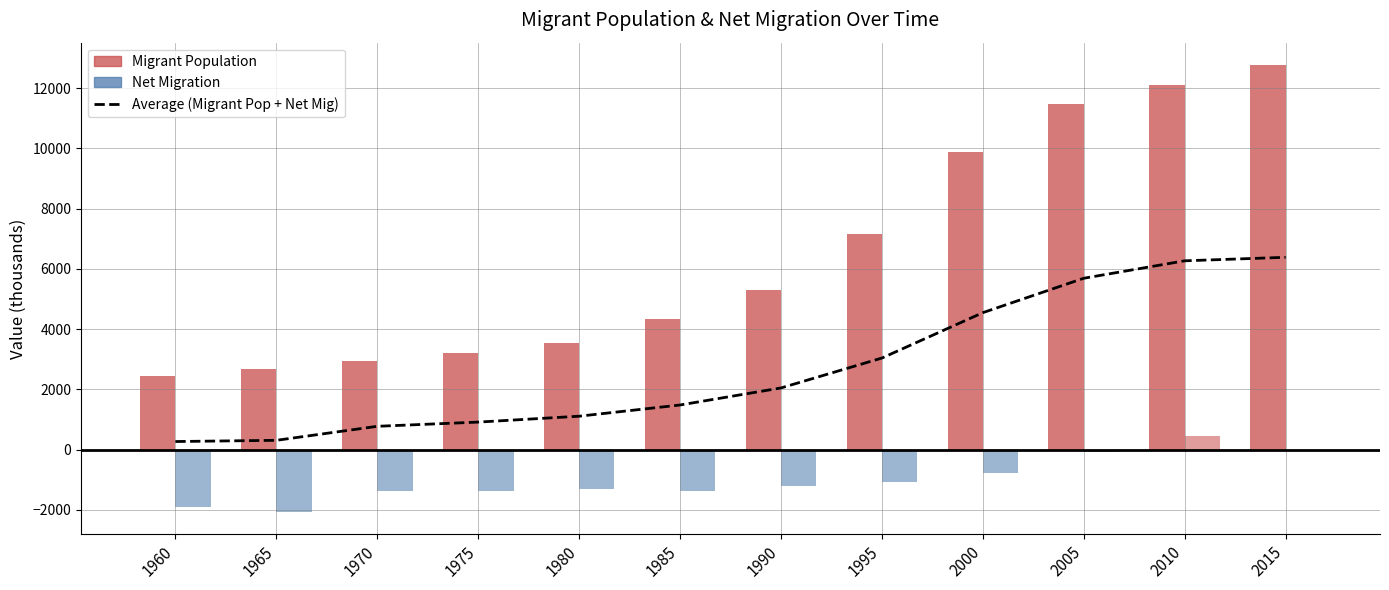

Which has a higher value, 2010 or 1995?

2010